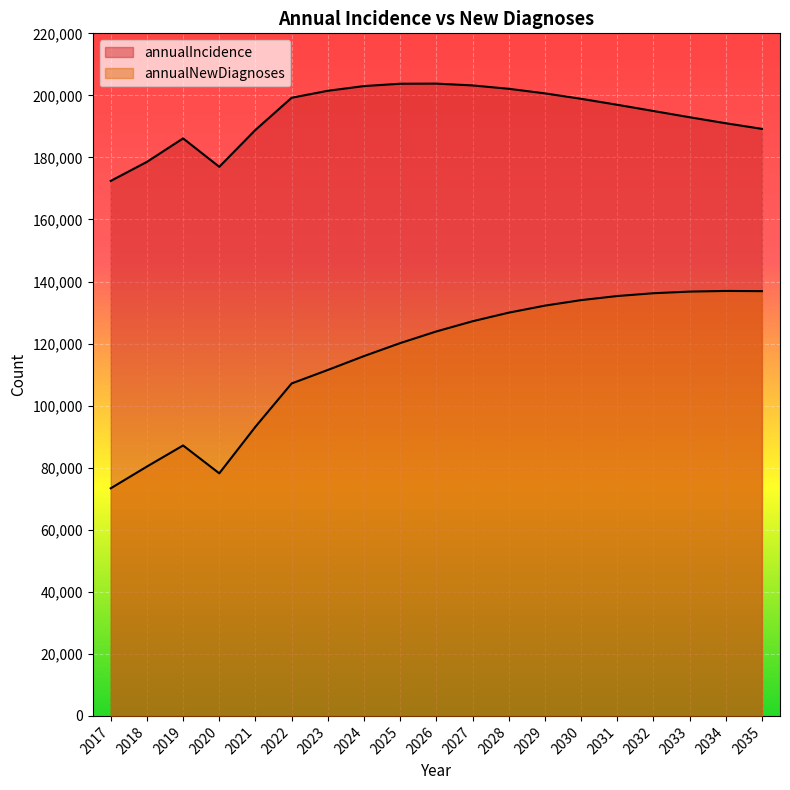

What is the minimum value shown in the chart?

73358